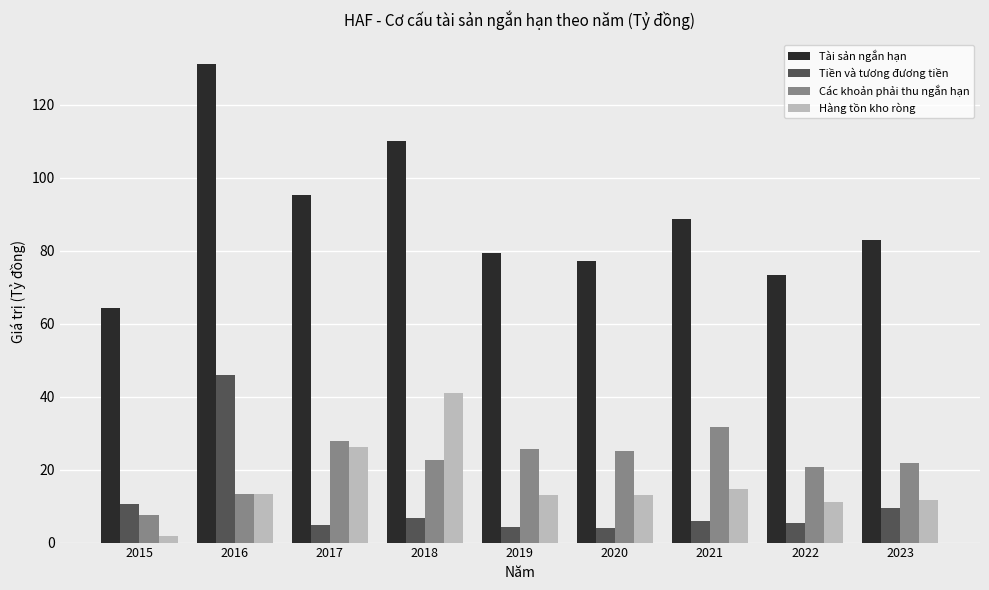

What is the value of the Tiền và tương đương tiền bar at the 2nd from the left?

45.8